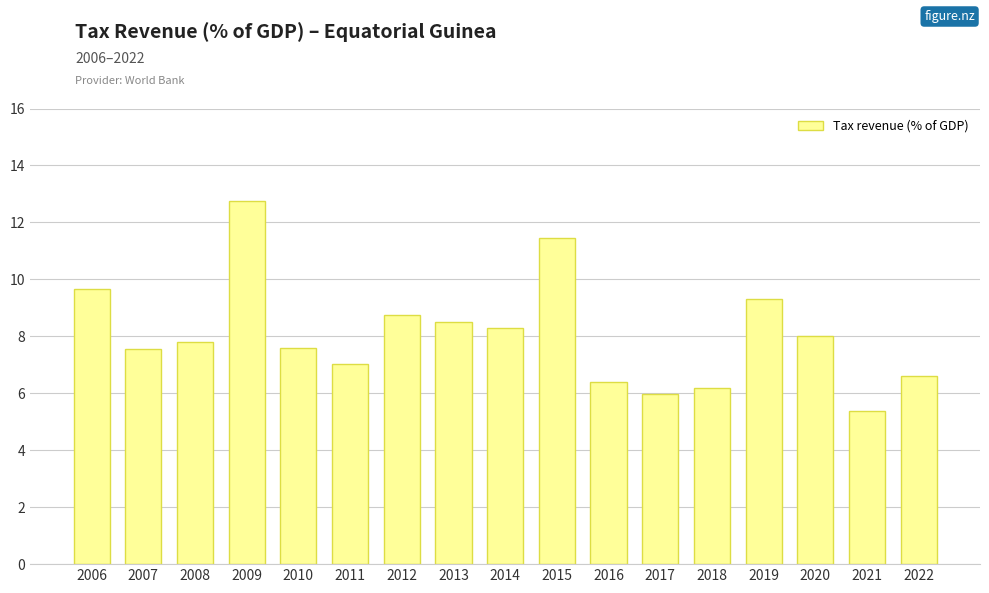

Approximately how many times larger is the value at 2010 compared to 2019?

0.8